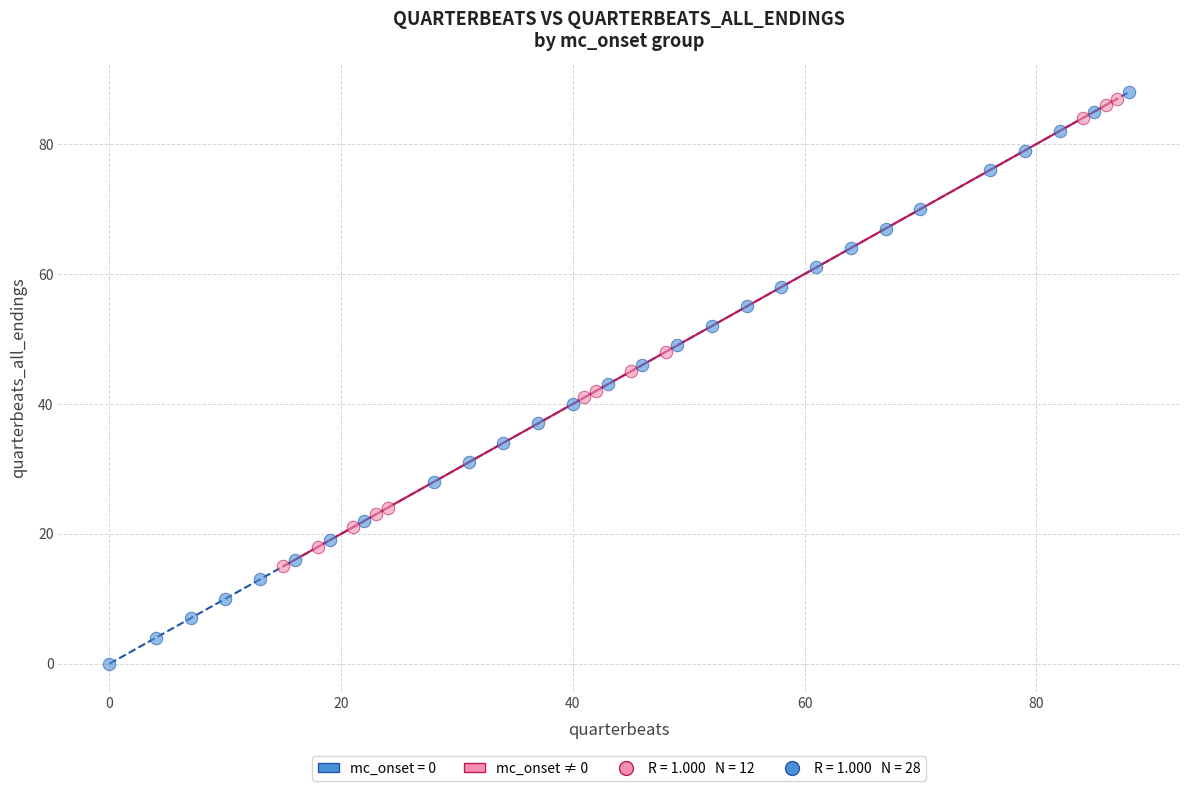

Which series has the widest spread of Y values?

mc_onset = 0